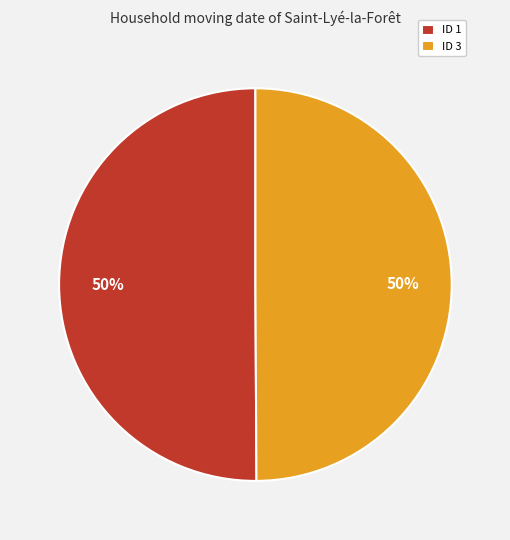

Do ID 1 and ID 3 together represent more than half of the pie?

Yes